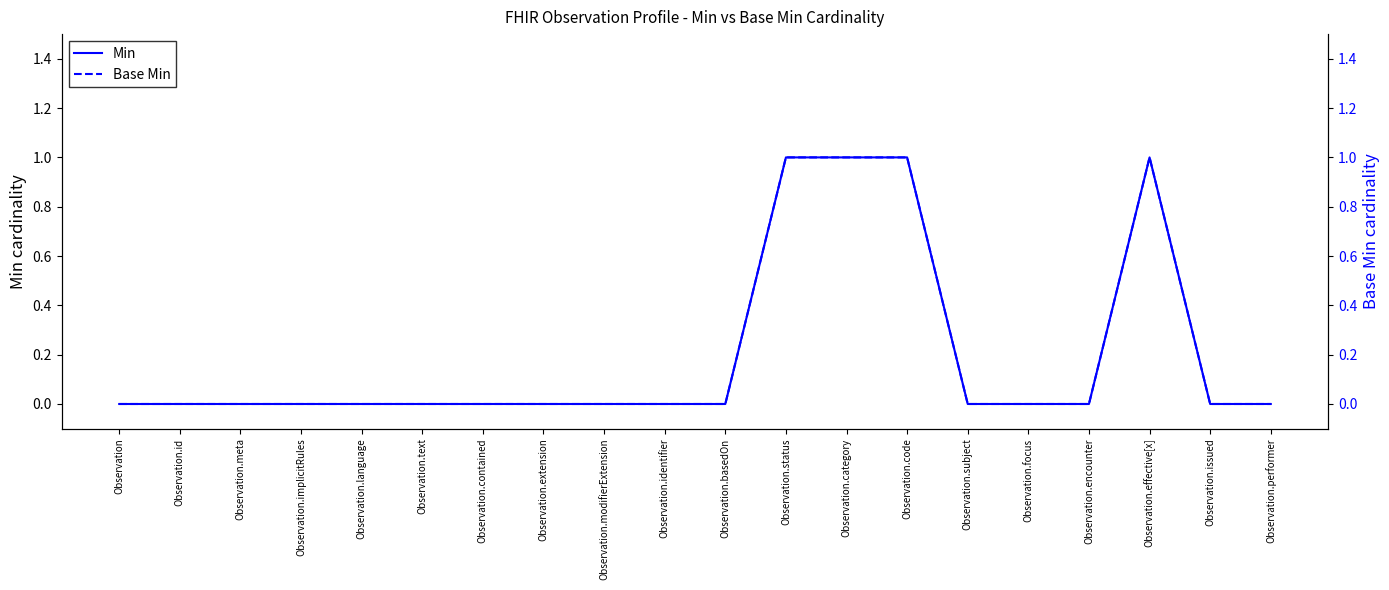

The value of Min at Observation.implicitRules is 0. True or false?

True